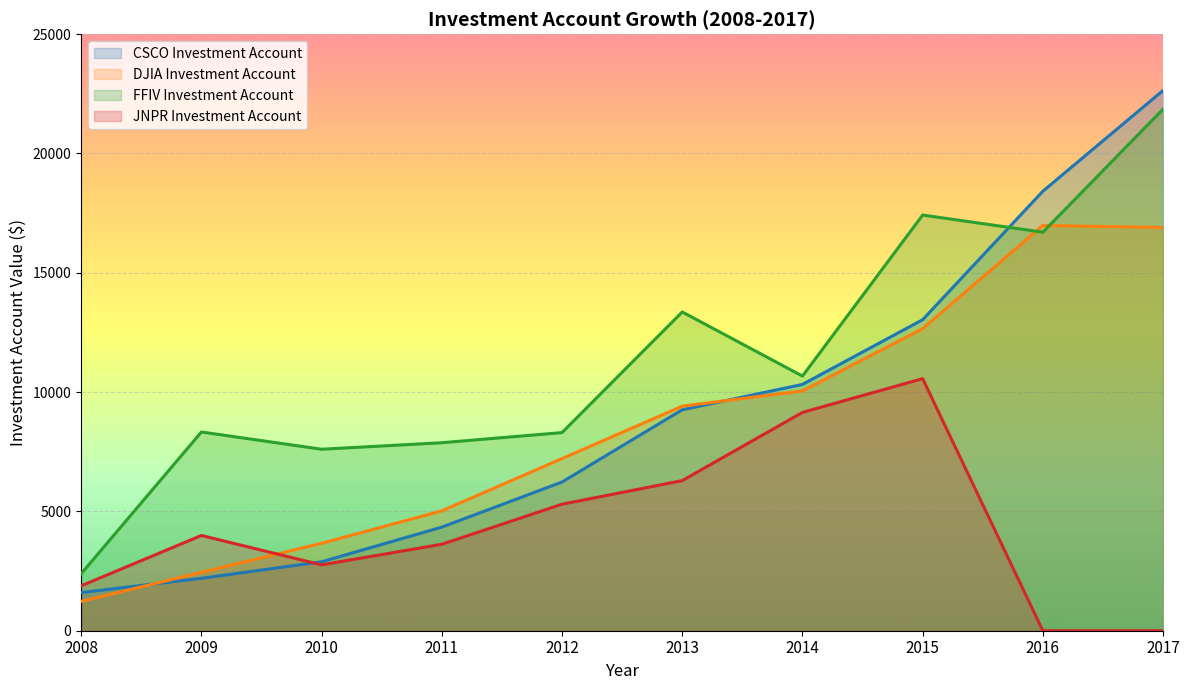

At how many categories does at least one series exceed 1174?

10